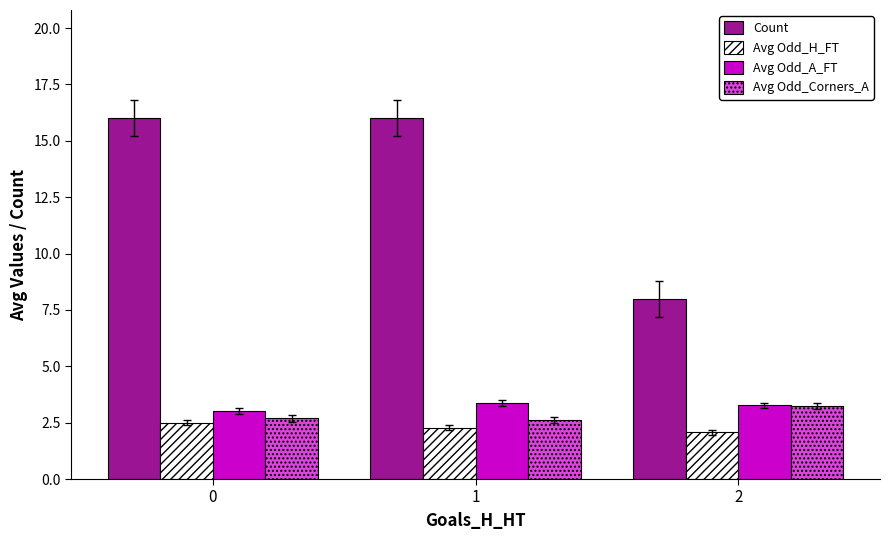

True or false: Avg Odd_Corners_A has a value of 3.2 at 2.

True